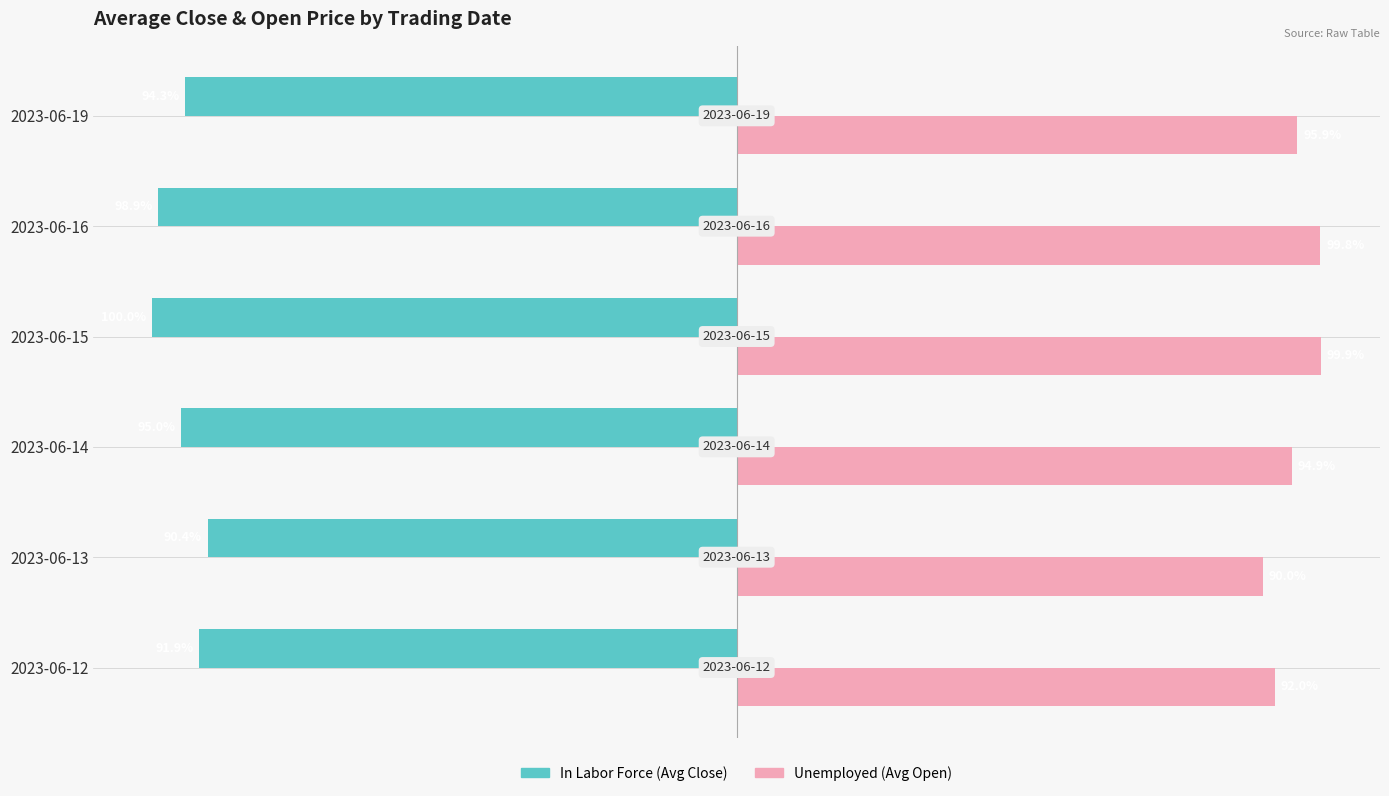

Which series has the widest spread of values?

Unemployed (Avg Open)